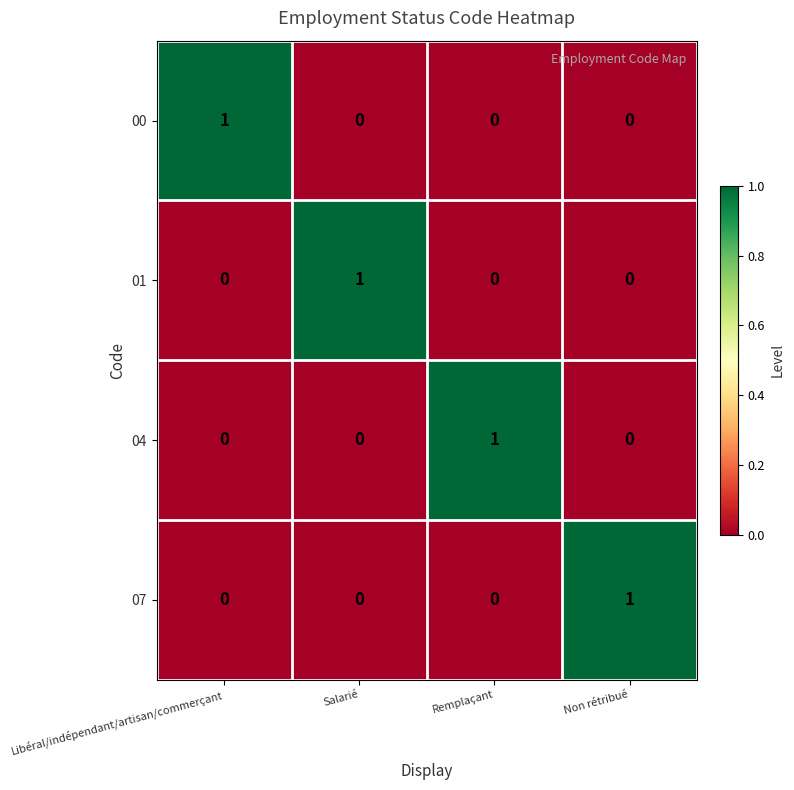

At how many categories does at least one series exceed 0?

4